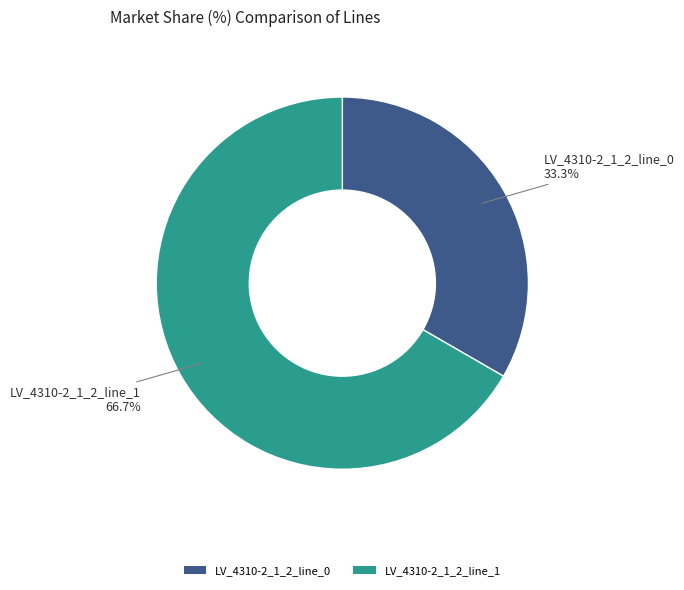

To the nearest percent, what portion does LV_4310-2_1_2_line_0 represent?

33%